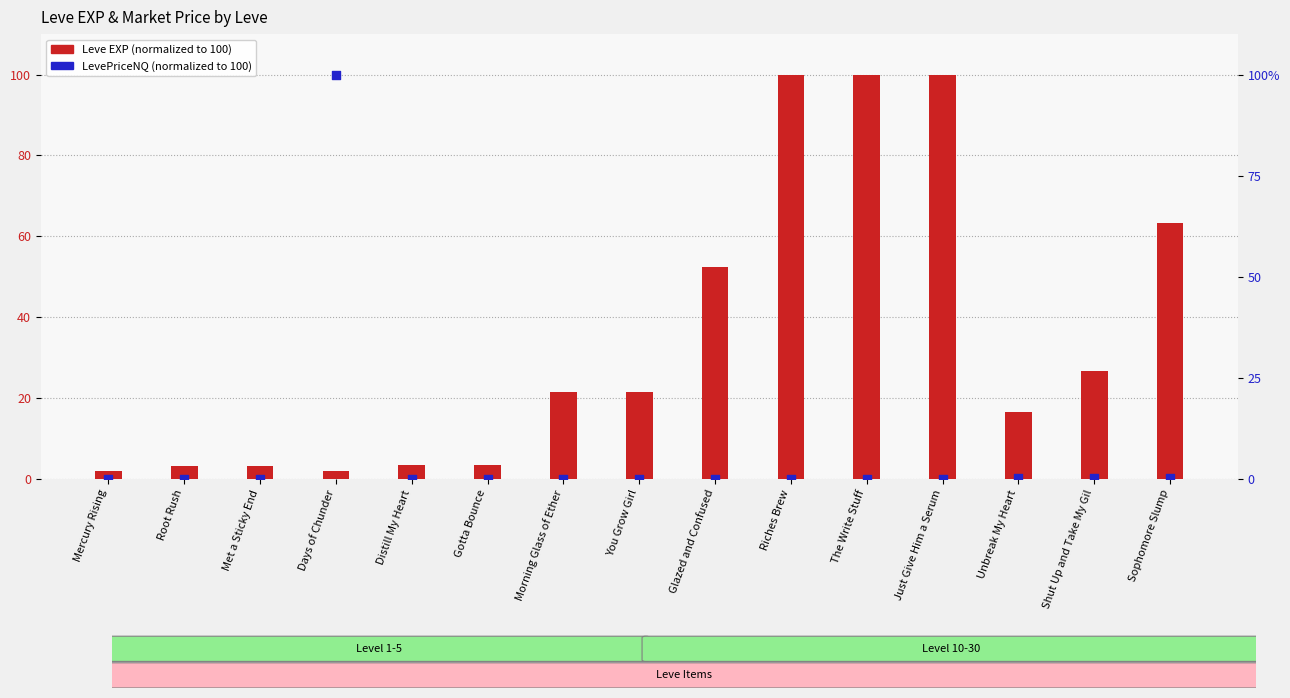

Which series contains the lowest Y value?

LevePriceNQ (normalized)